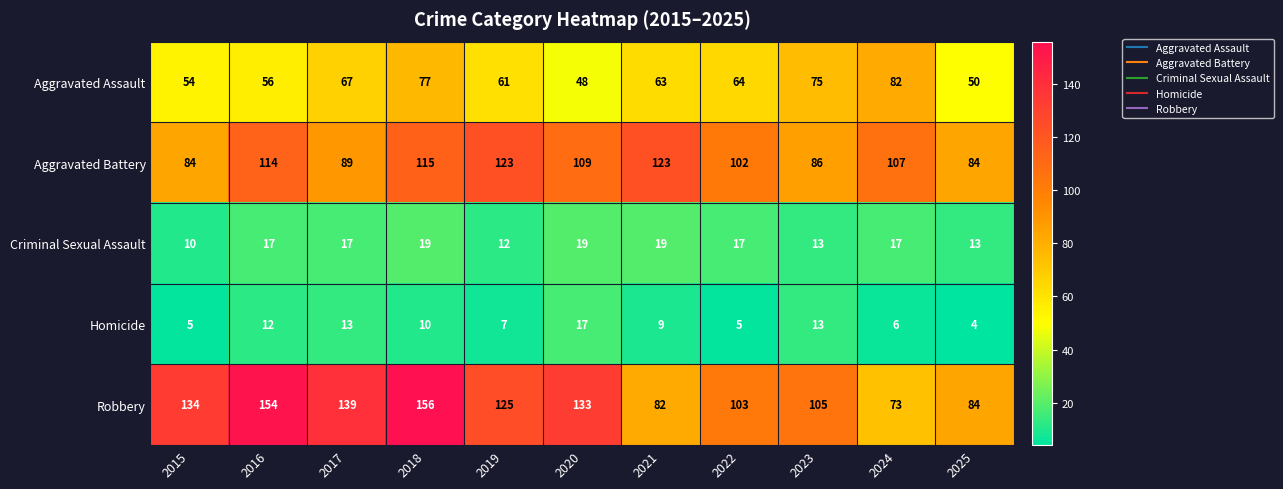

Count the number of categories in the chart.

11